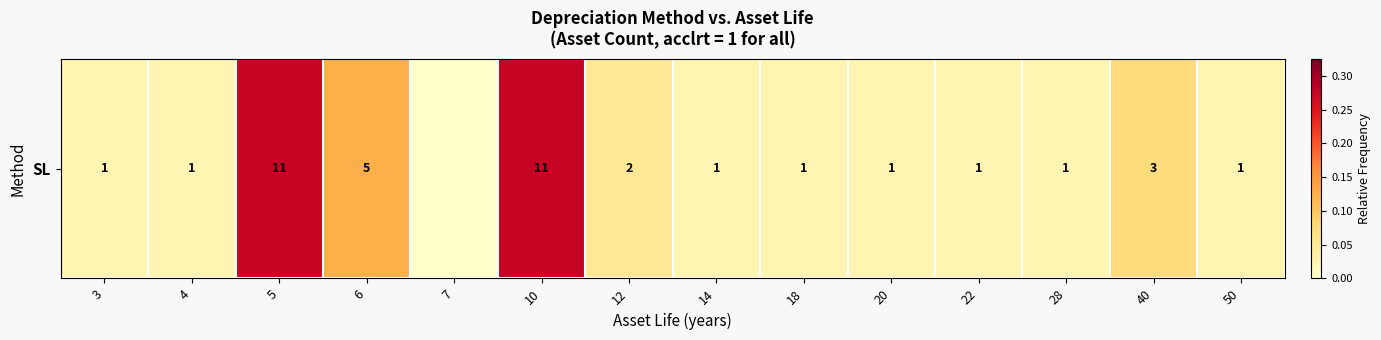

What is the difference between the maximum and minimum values?

0.3